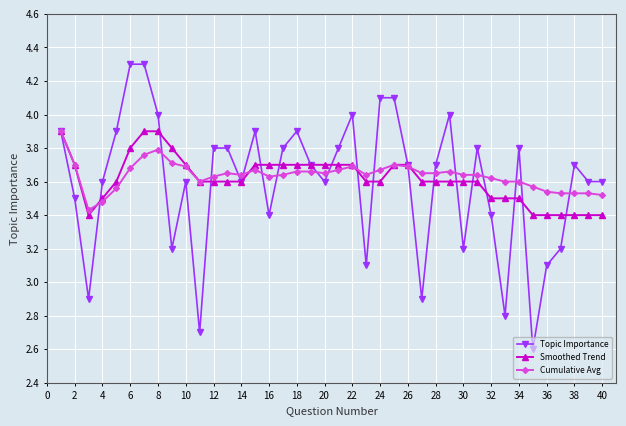

Does the chart display data point markers on the line(s)?

Yes